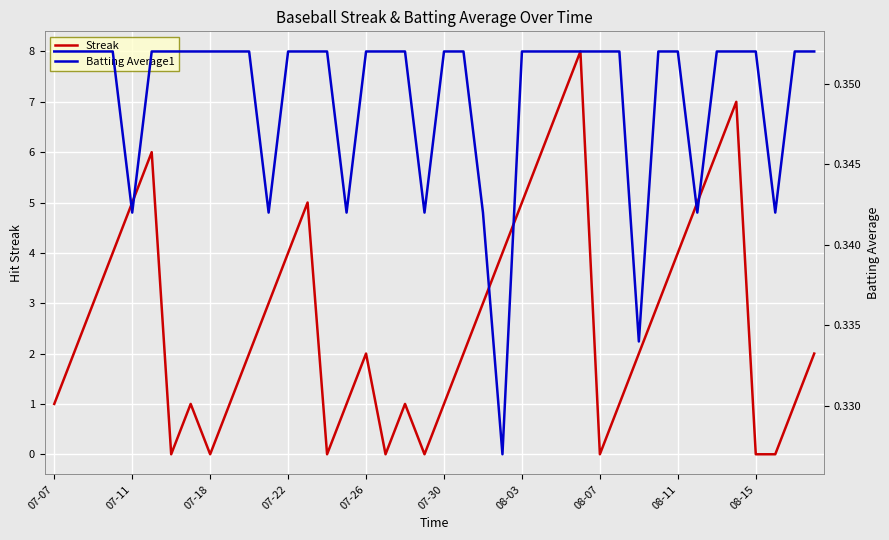

In Batting Average1, how many points are lower than both neighbors (excluding endpoints)?

8